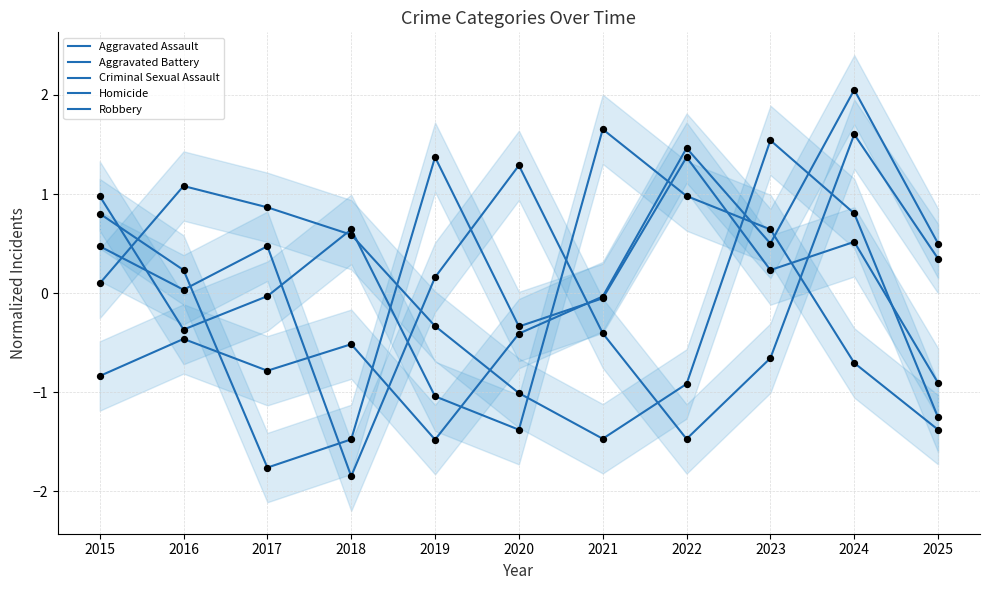

Which series has the largest total across all categories?

Robbery